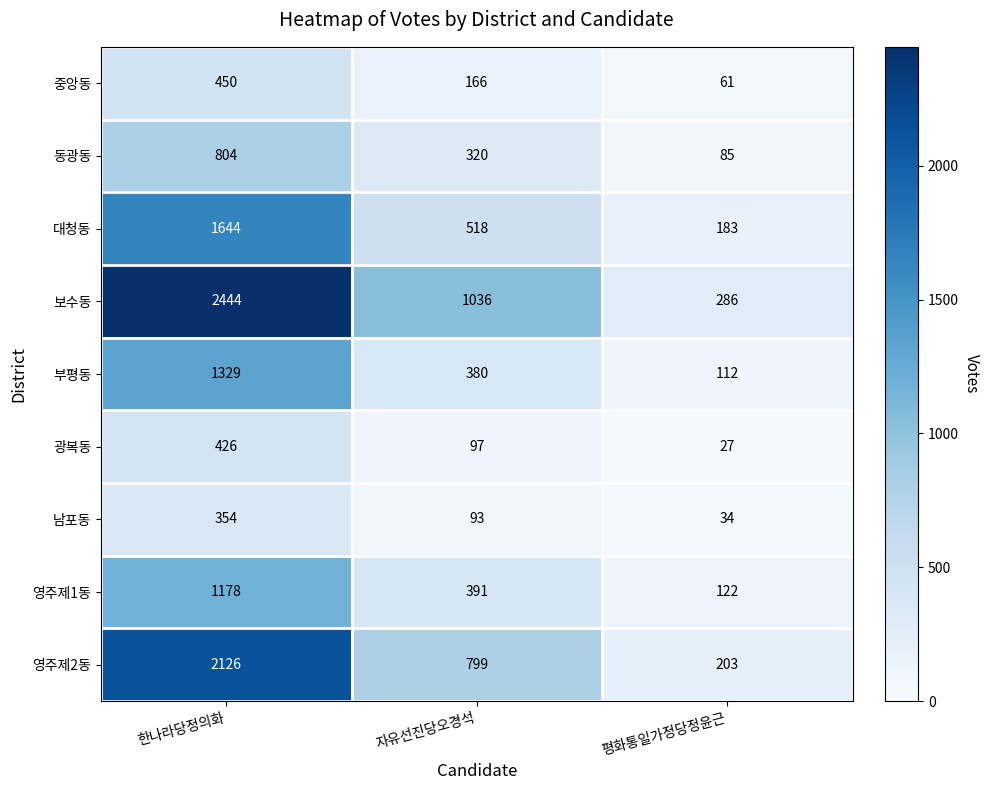

What is the minimum value shown in the chart?

27